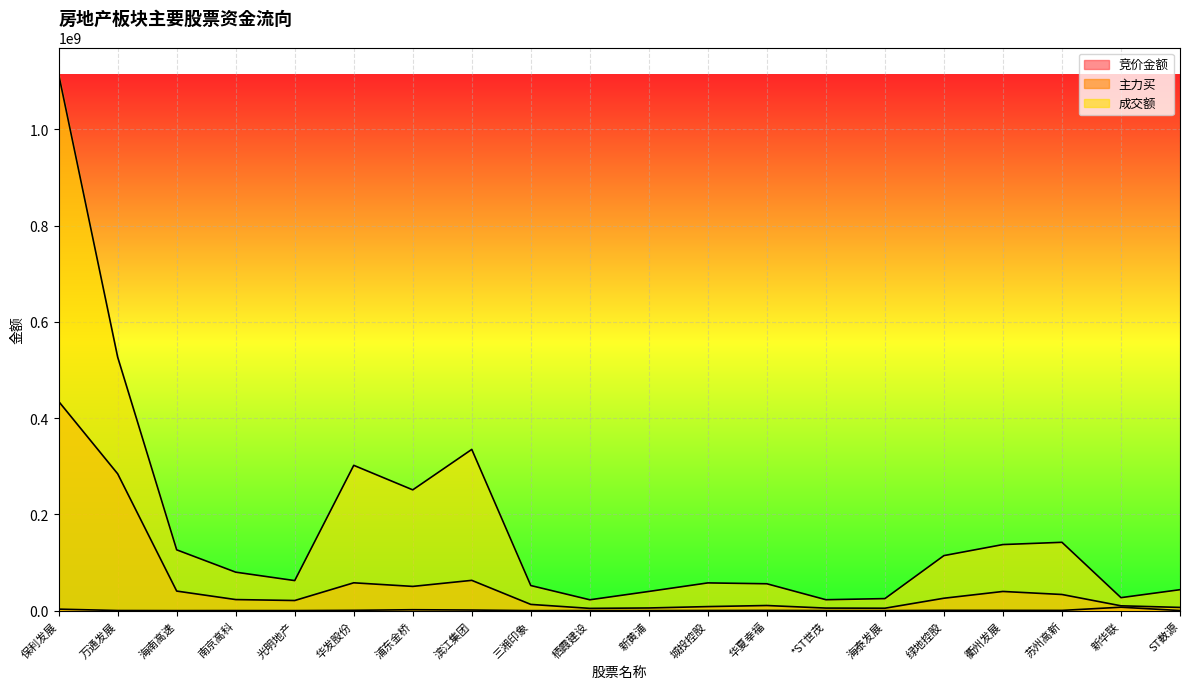

At which label does 成交额 first exceed 79950161?

保利发展